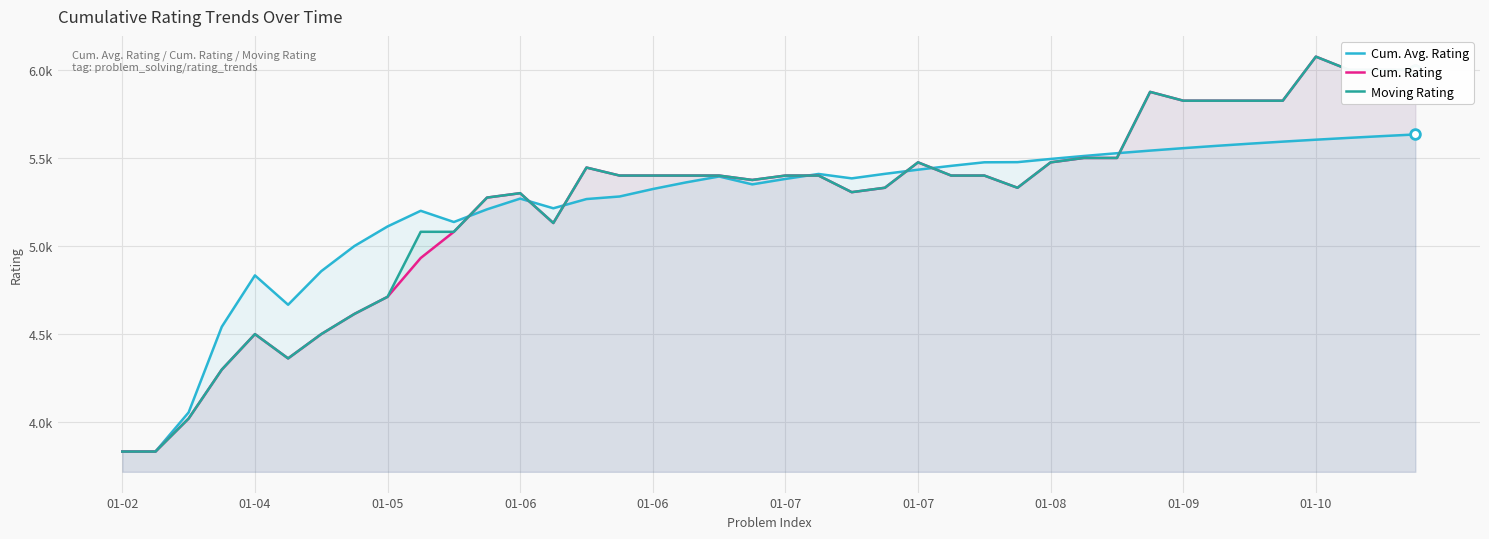

How many data points does each series have?

40